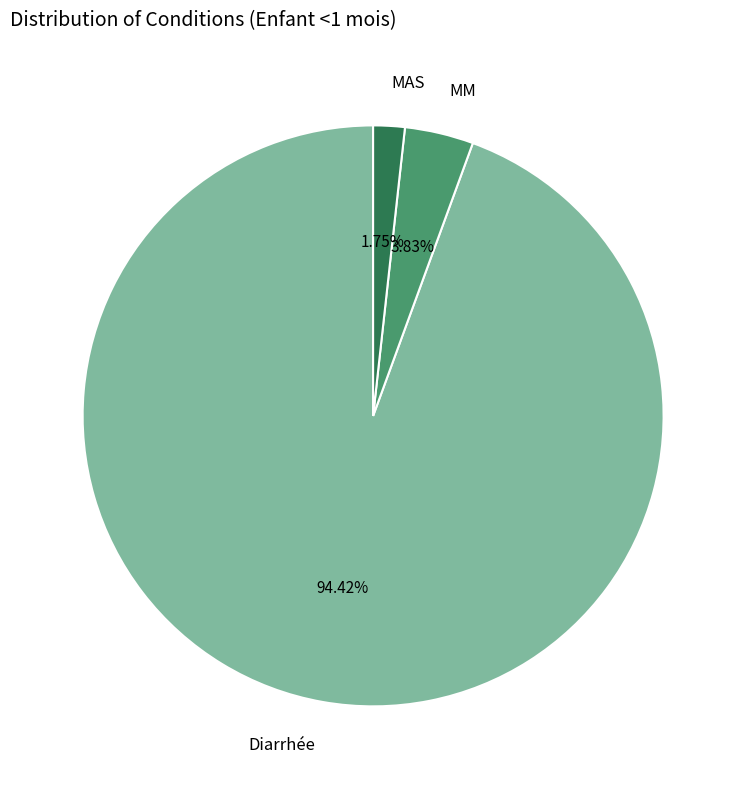

Does any single category account for the majority?

Yes